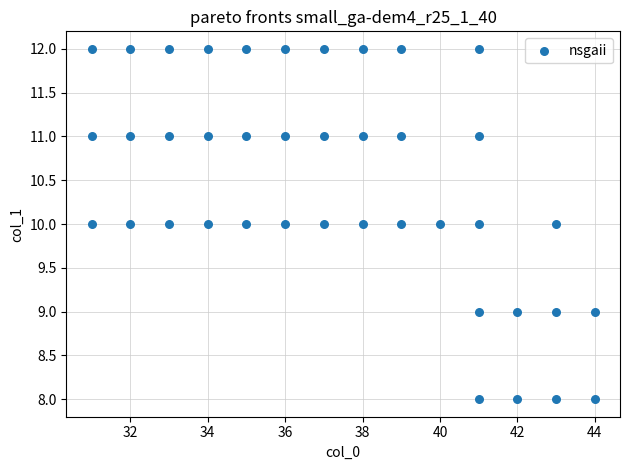

What is the range of X values (max minus min)?

13